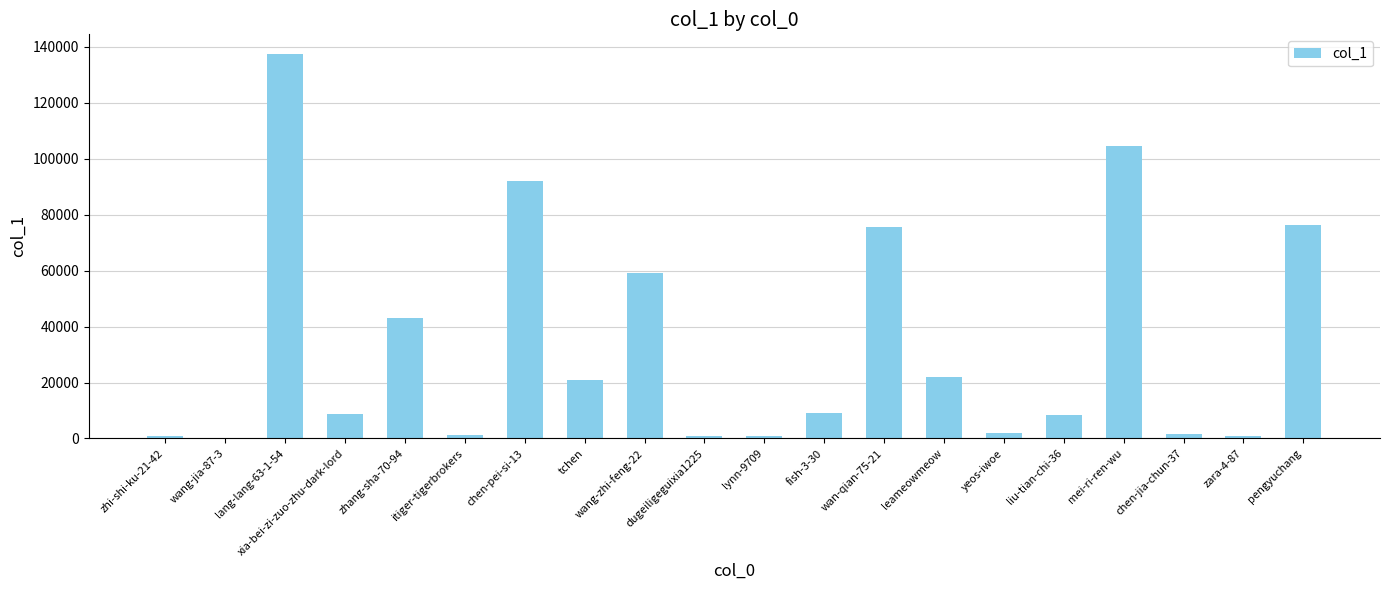

What is the greatest value displayed?

137634